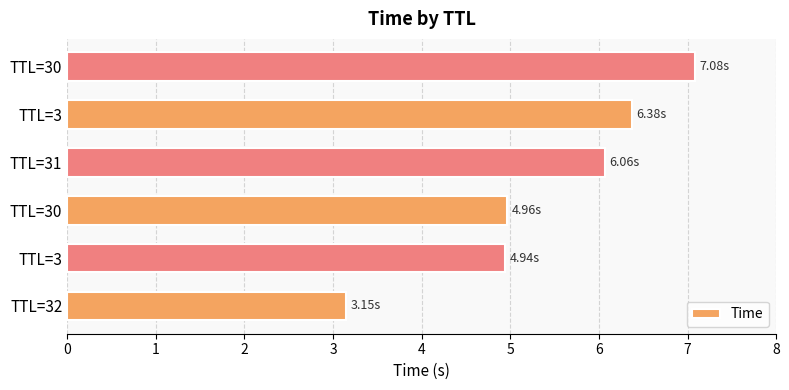

Are the bars horizontal?

Yes